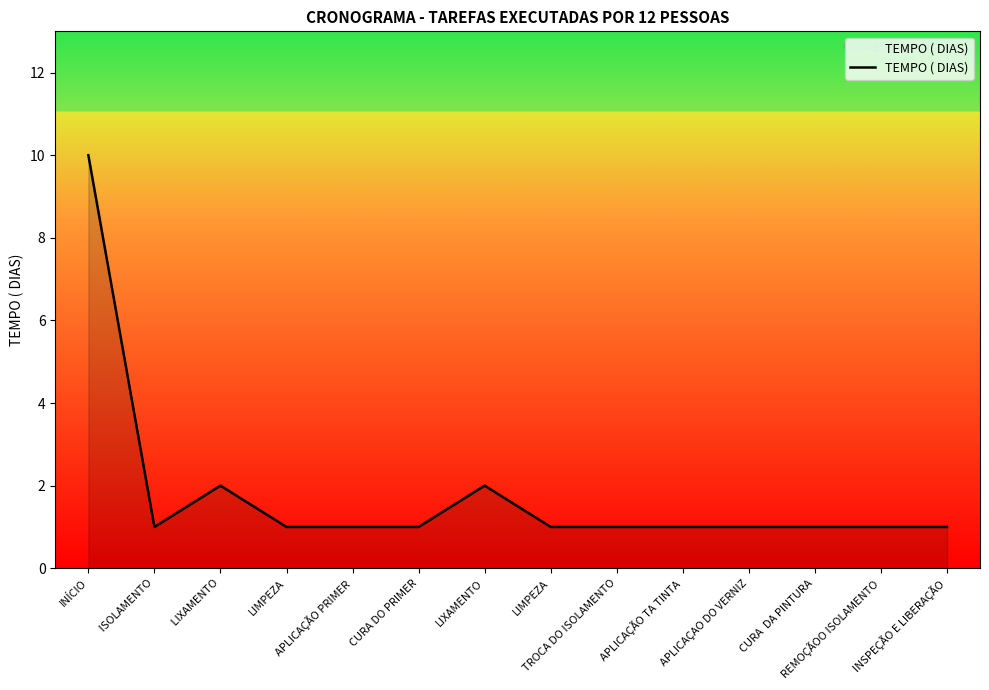

Does the chart display data point markers on the line(s)?

No